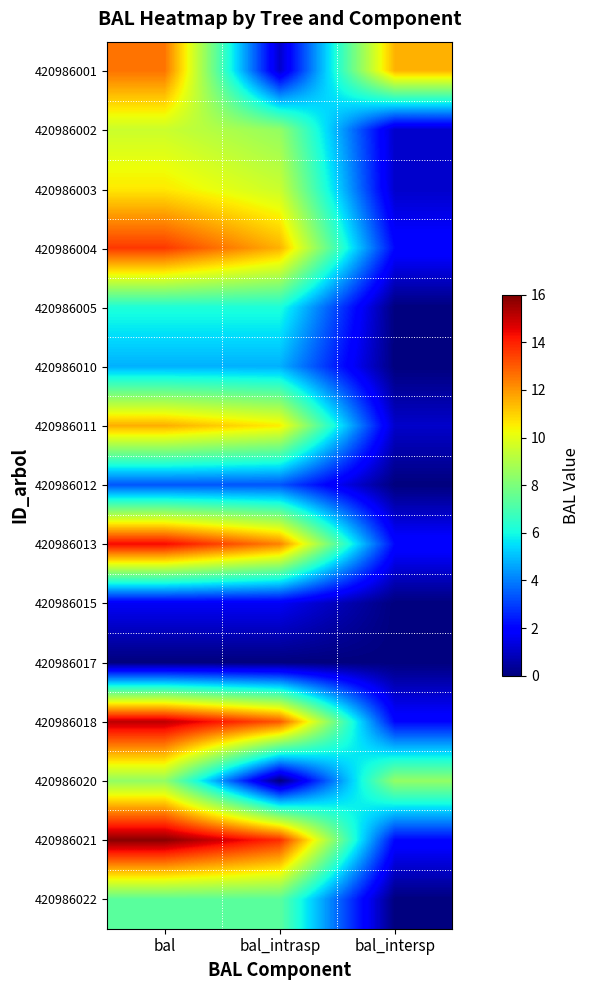

At which label is 420986005 closest to 3?

bal_intersp